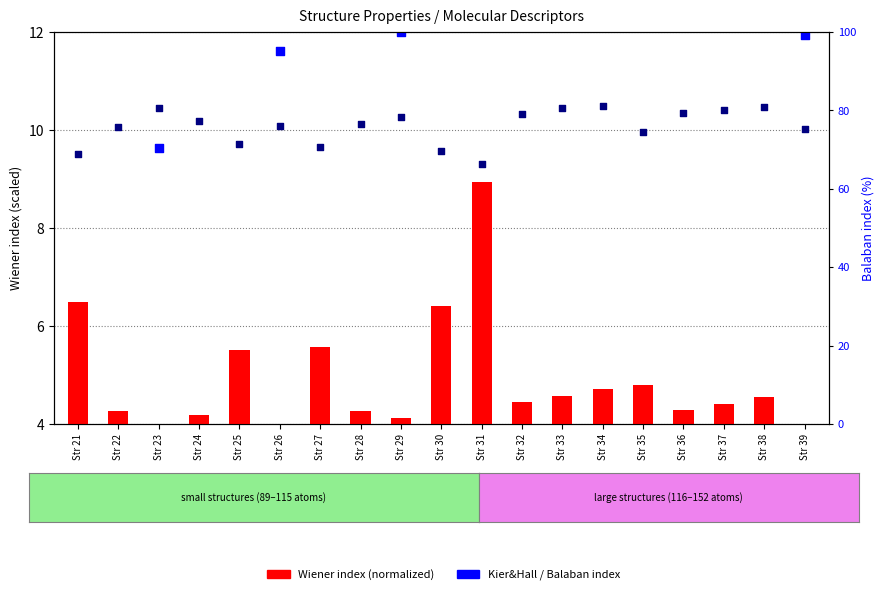

Which series has the widest spread of Y values?

Balaban index